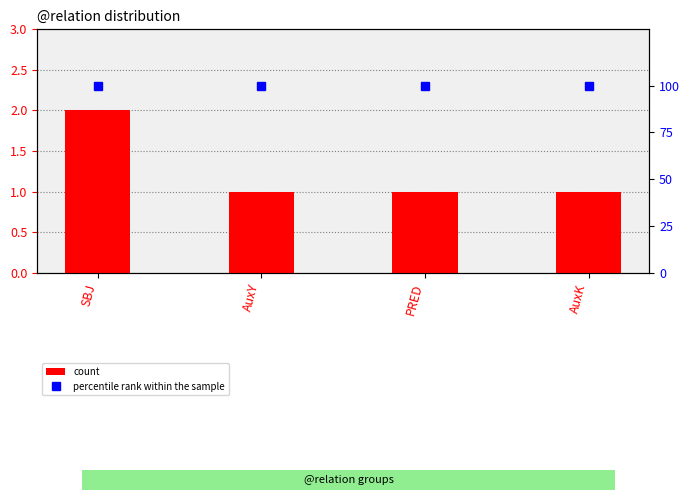

List the labels in order of percentile rank within the sample value, largest first.

SBJ, AuxY, PRED, AuxK